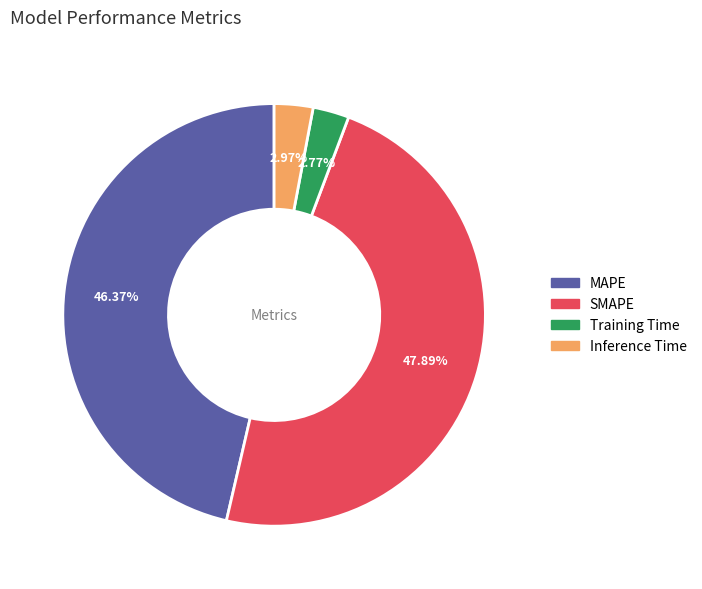

Count the number of slices in the pie.

4